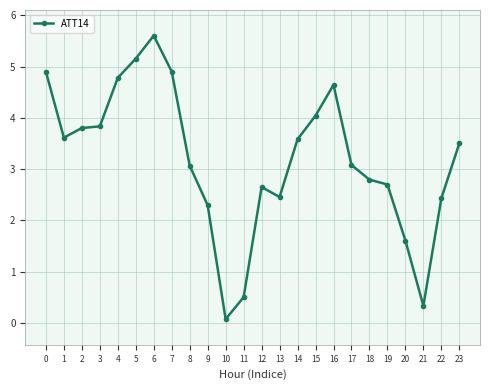

What is the sum of the values at 12 and 5?

7.8